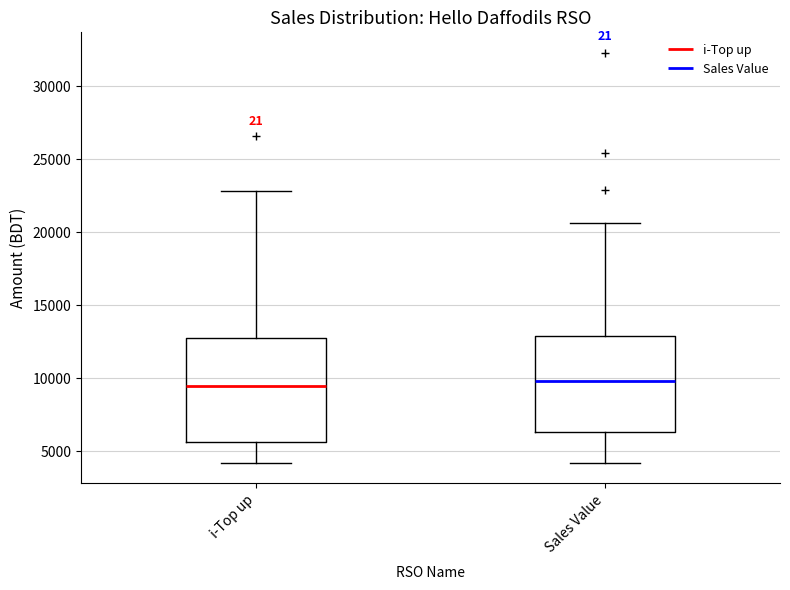

Which box is the tallest, from its lower edge to its upper edge?

i-Top up